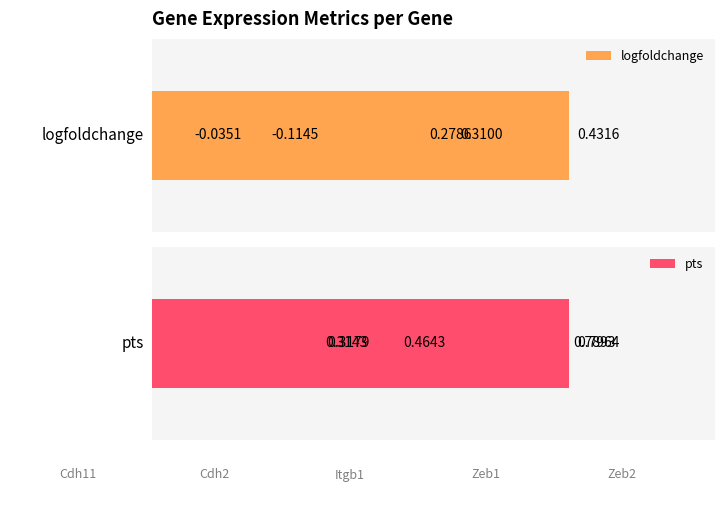

What is the average value of the logfoldchange series?

0.2